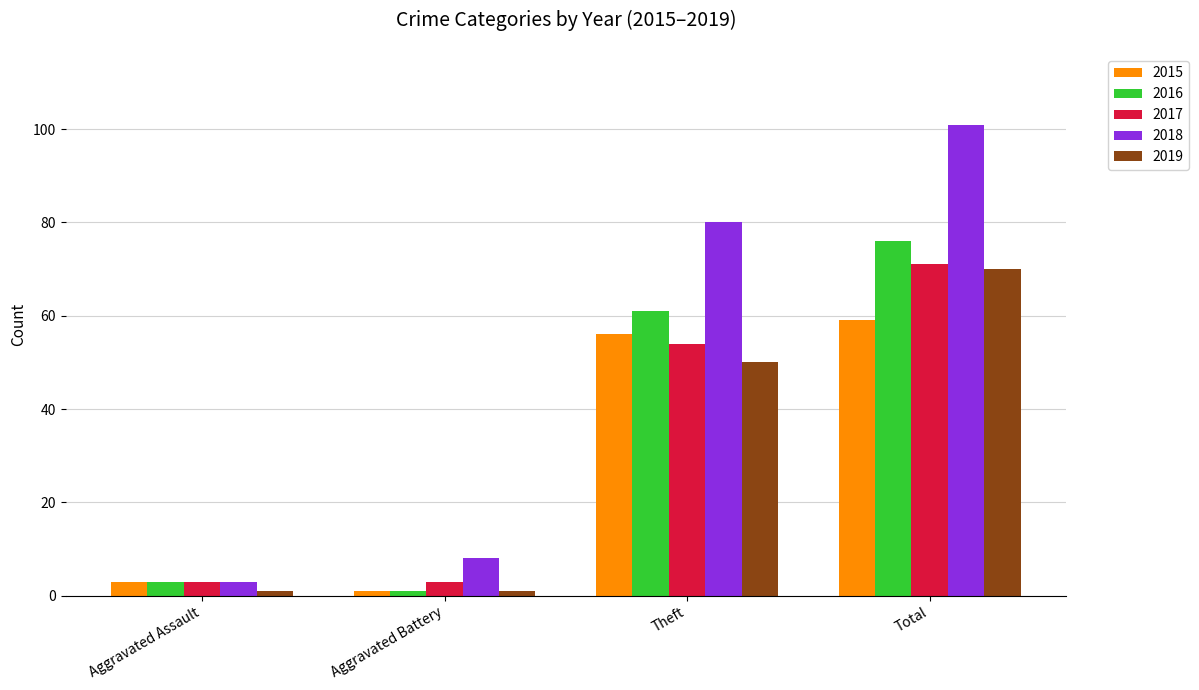

At which label is 2017 closest to 37?

Theft